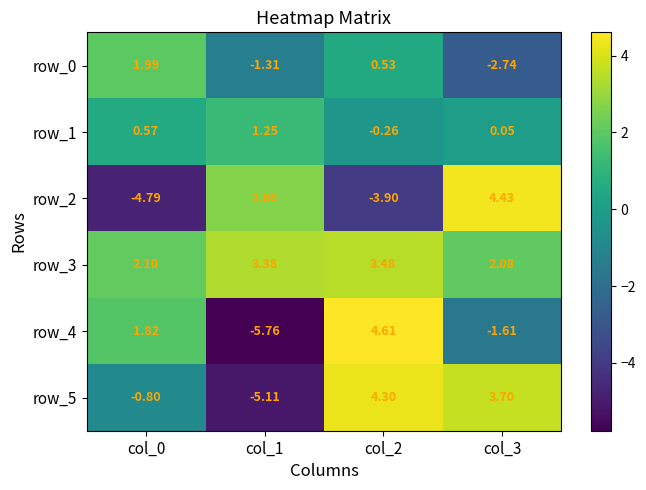

How many values in the row_4 series are below 1?

2